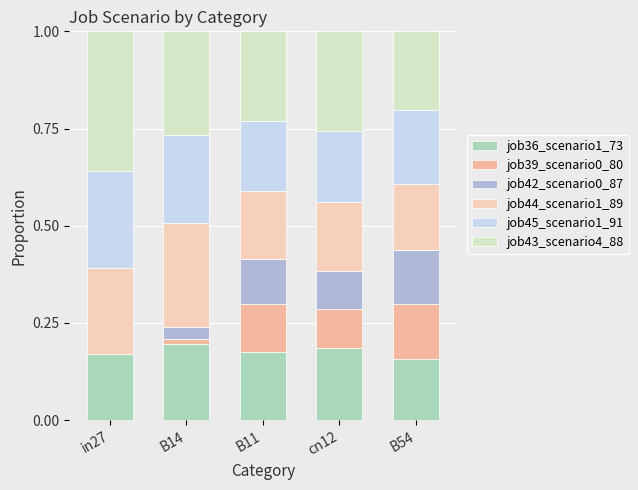

How many distinct data groups are displayed?

6